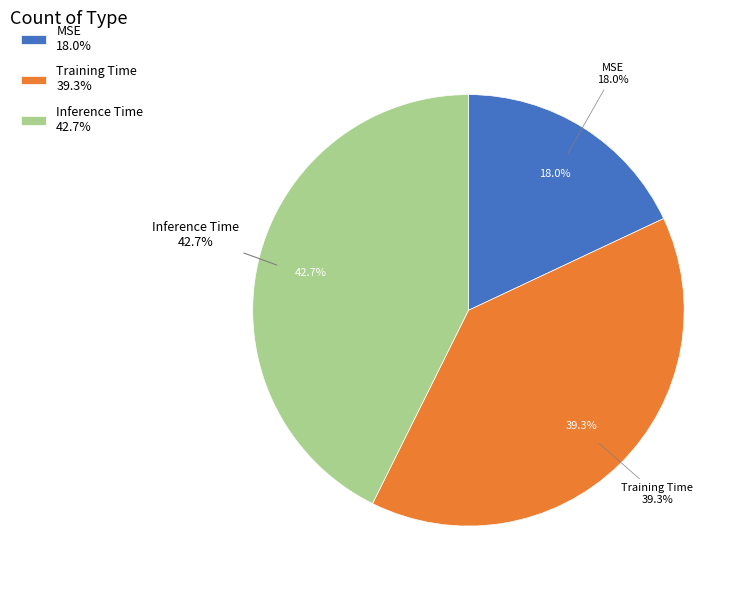

Count the number of slices in the pie.

3